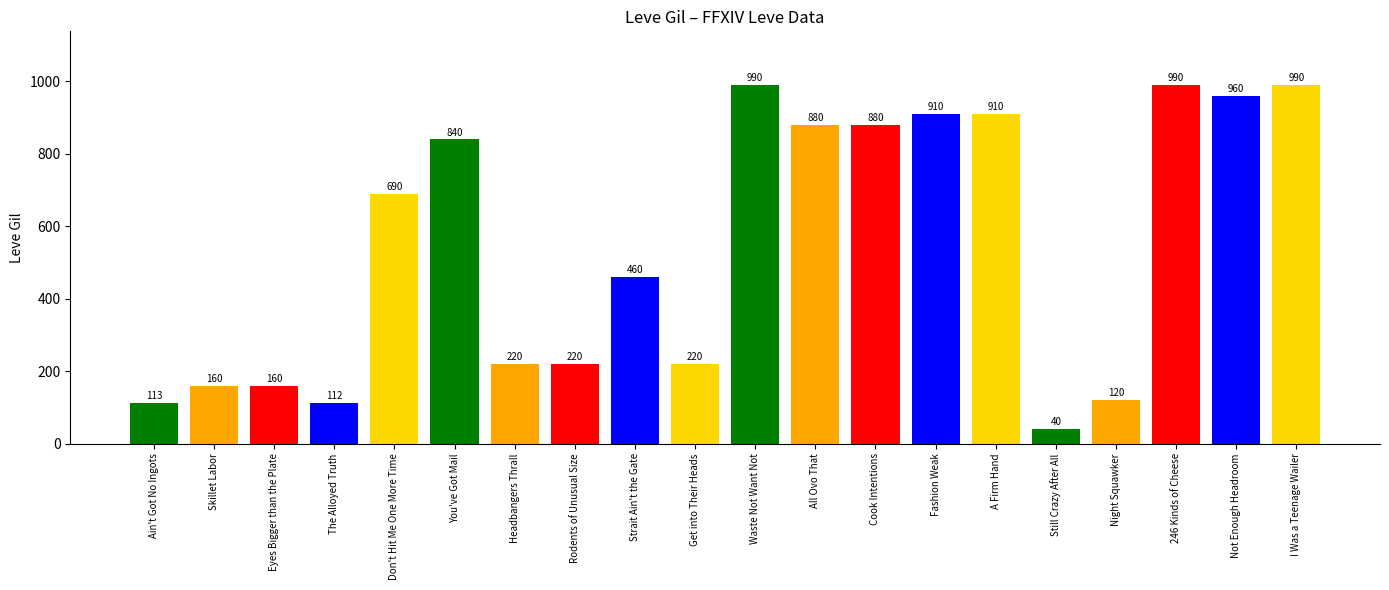

True or false: the data shows 687 at Strait Ain't the Gate.

False